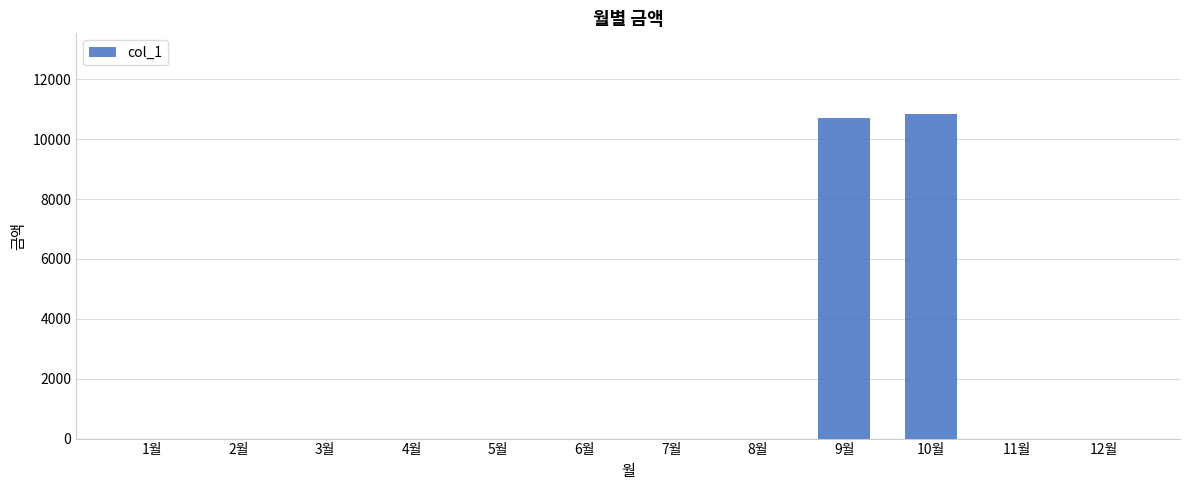

Reading left to right, transcribe all the data shown in this chart.

1월=0	2월=0	3월=0	4월=0	5월=0	6월=0	7월=0	8월=0	9월=10710	10월=10830	11월=0	12월=0